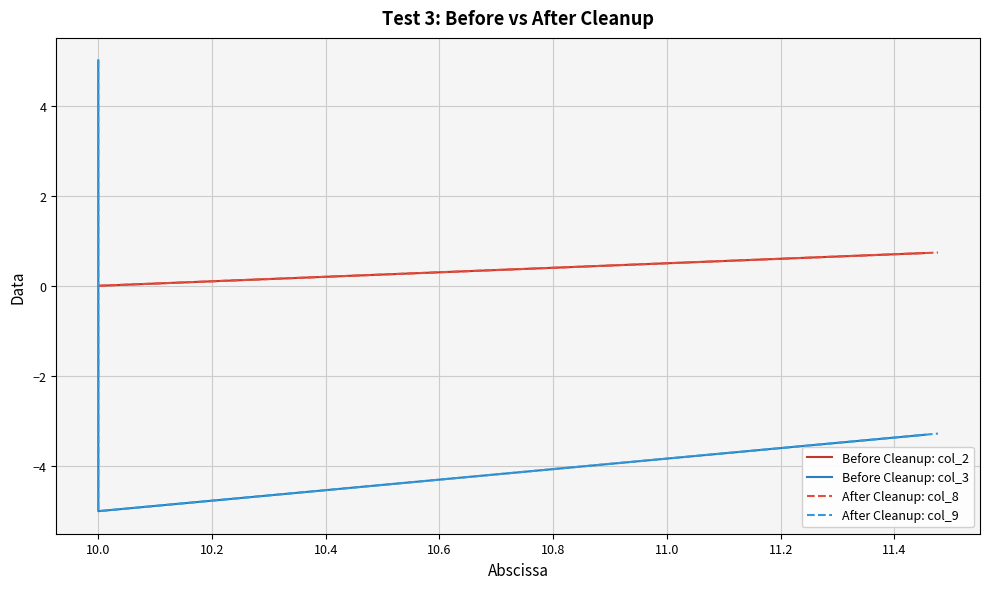

After their last crossing, which series has the higher values: After Cleanup: col_9 or Before Cleanup: col_2?

Before Cleanup: col_2